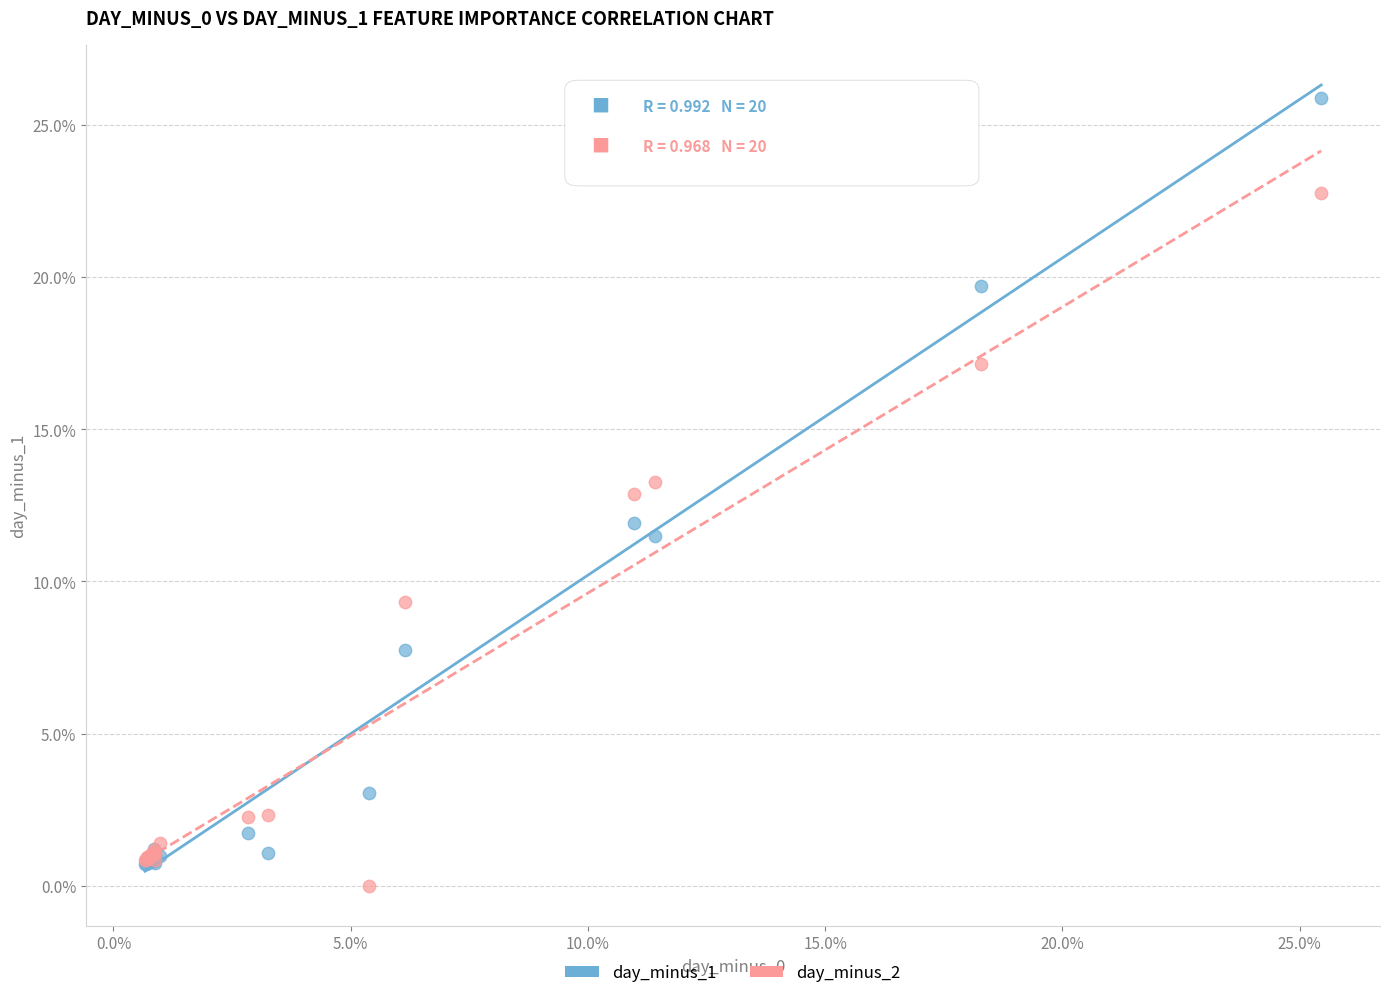

What are all the series names shown in the legend?

day_minus_1, day_minus_2